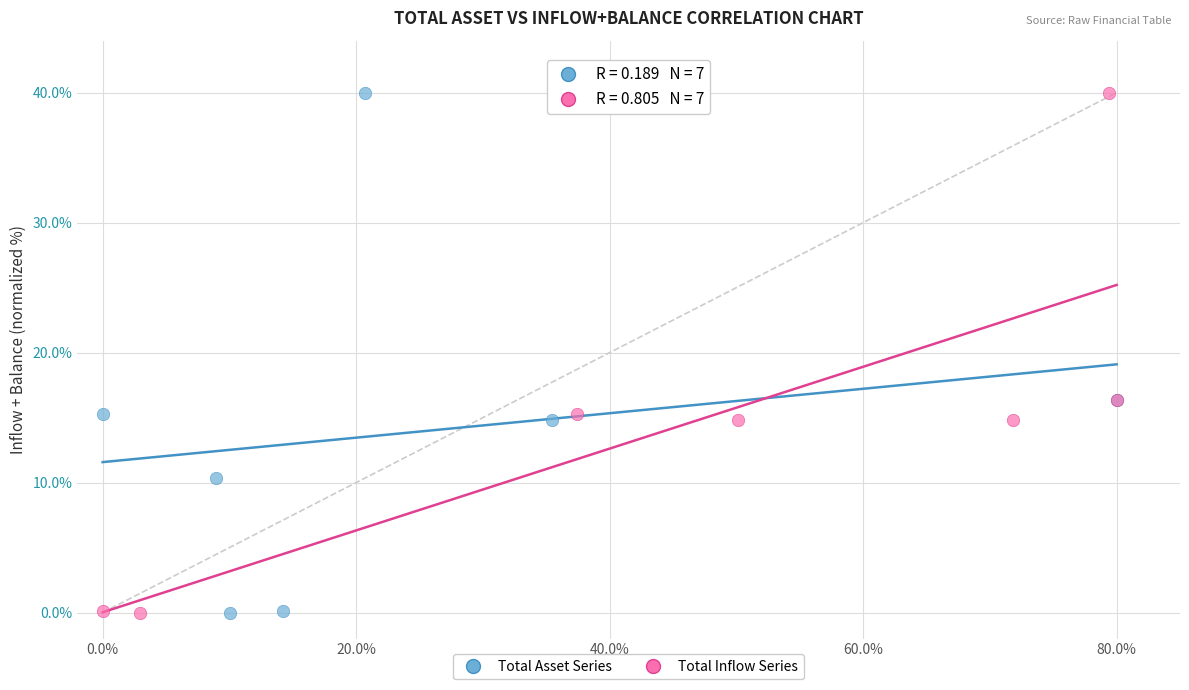

What are all the series names shown in the legend?

Total Asset Series, Total Inflow Series